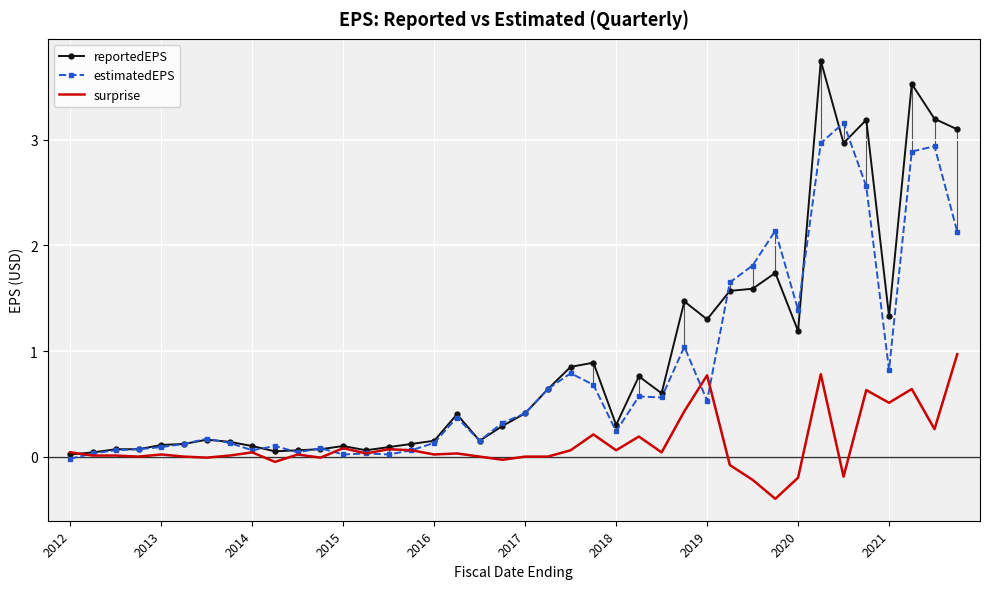

Which series has the largest range (max minus min)?

reportedEPS